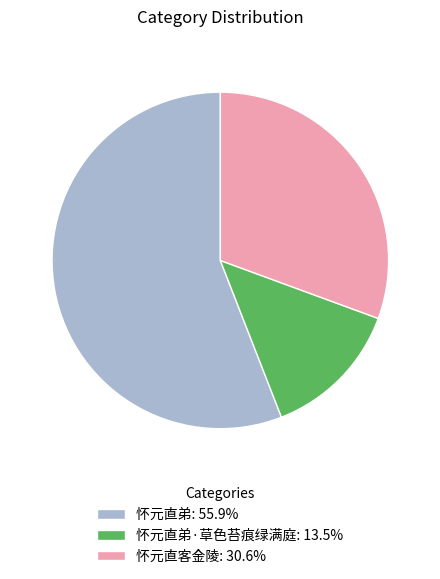

Does 怀元直客金陵: 30.6% account for over 50% of the chart?

No